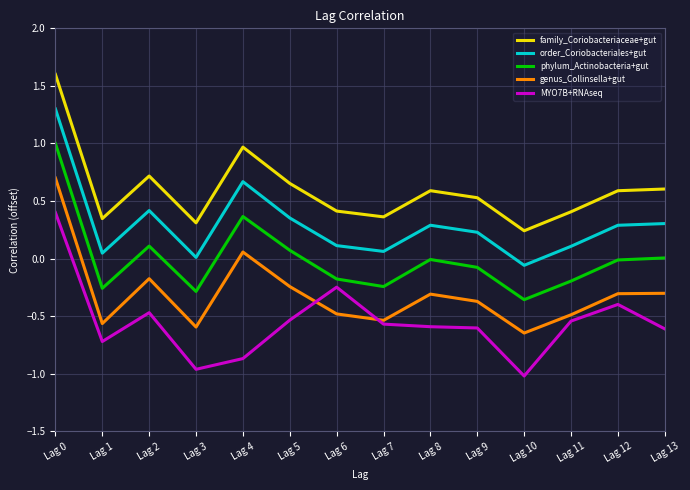

Which series changed the most between Lag 1 and Lag 4?

phylum_Actinobacteria+gut